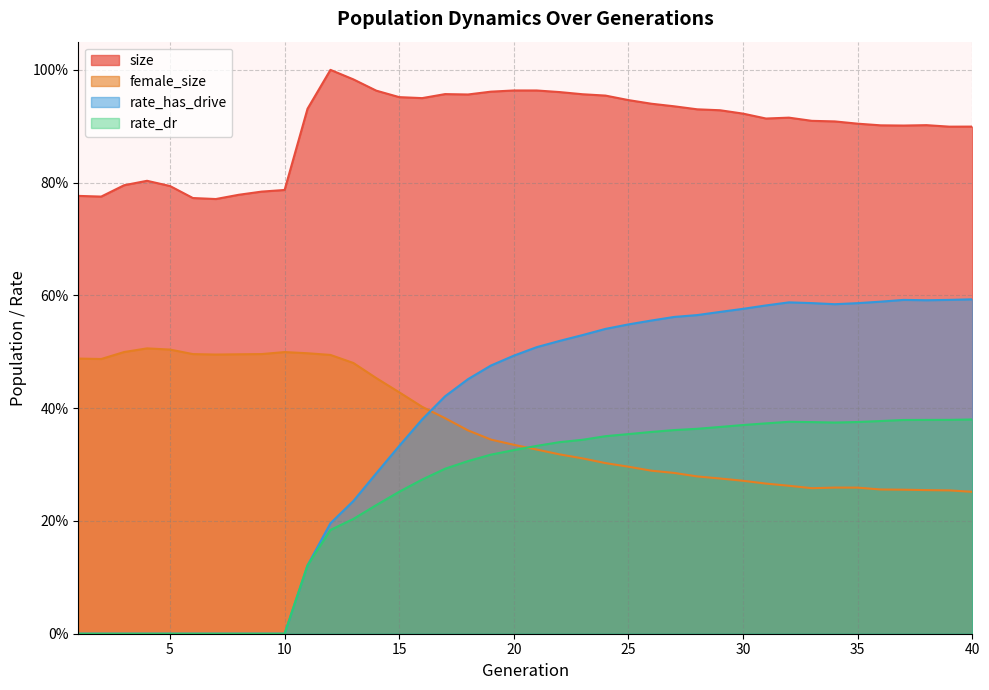

How many interior local valleys does the size series have?

7